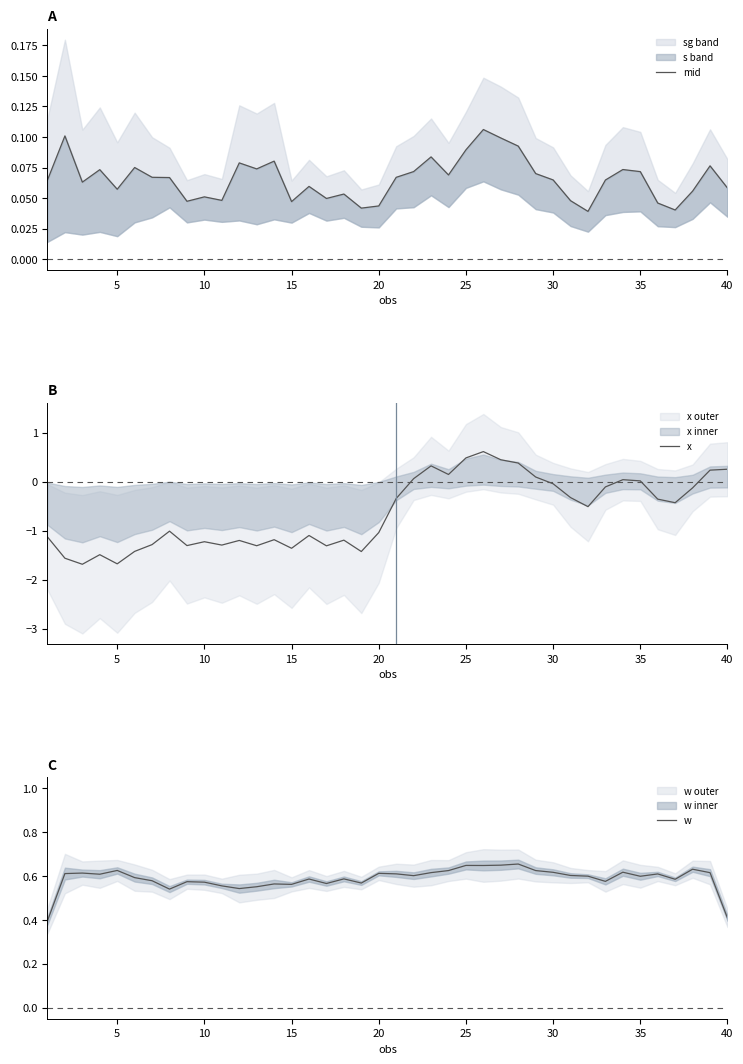

Is it true that x equals -1.4 at 15?

True